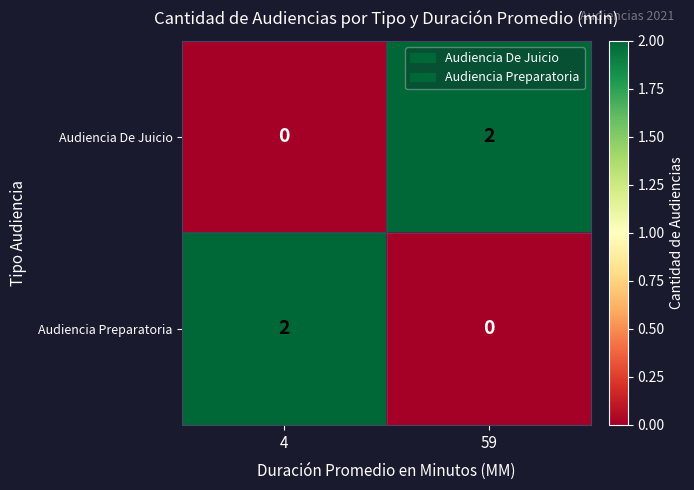

Rank the series at 4 from highest to lowest value.

Audiencia Preparatoria, Audiencia De Juicio